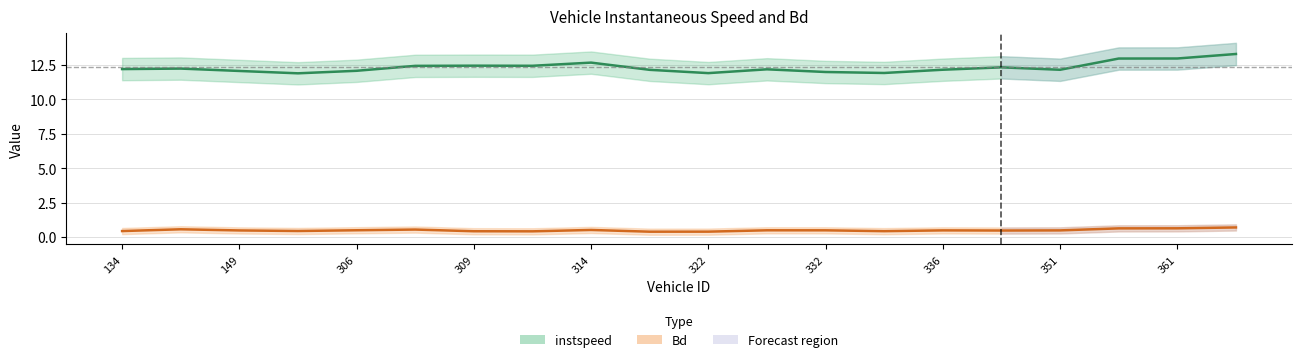

List the series in order of their overall mean, lowest first.

Bd (smooth), instspeed (smooth)